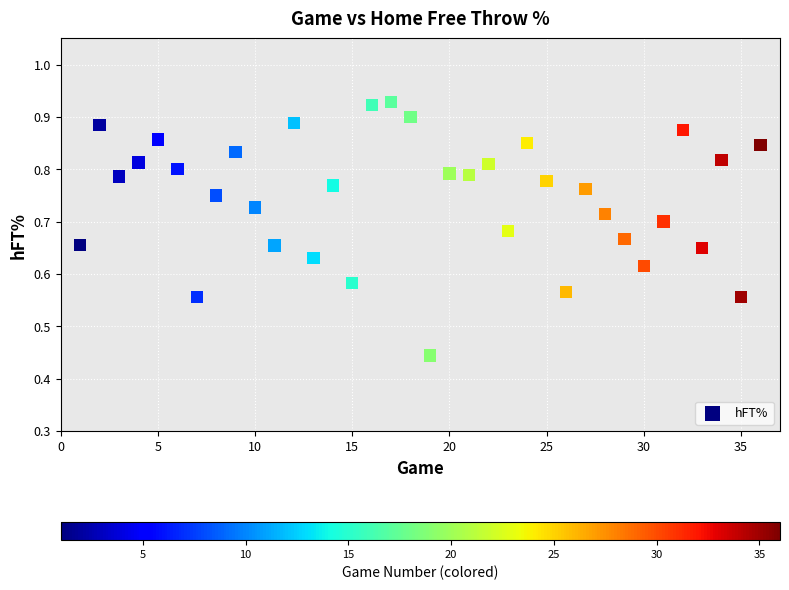

What is the range of Y values (max minus min)?

0.5